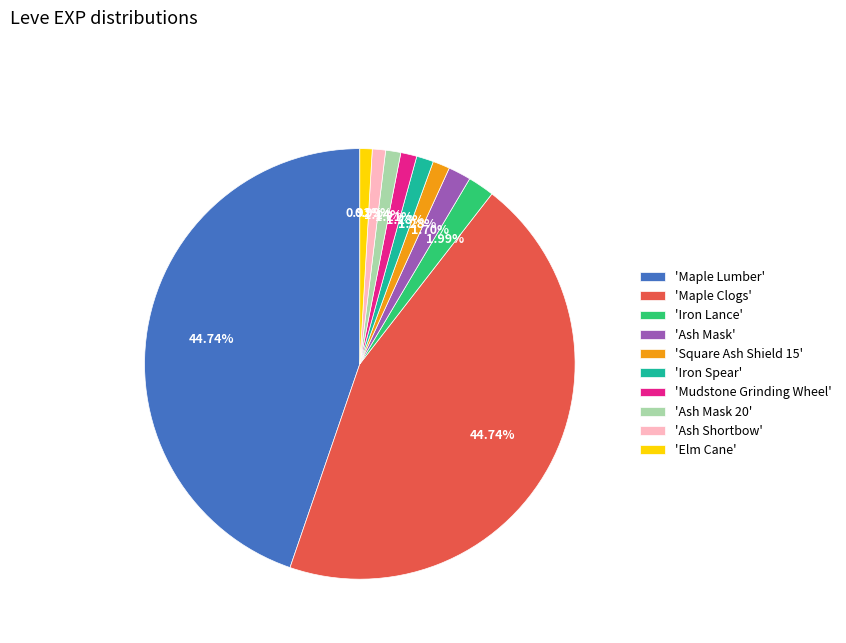

Count the number of slices in the pie.

10